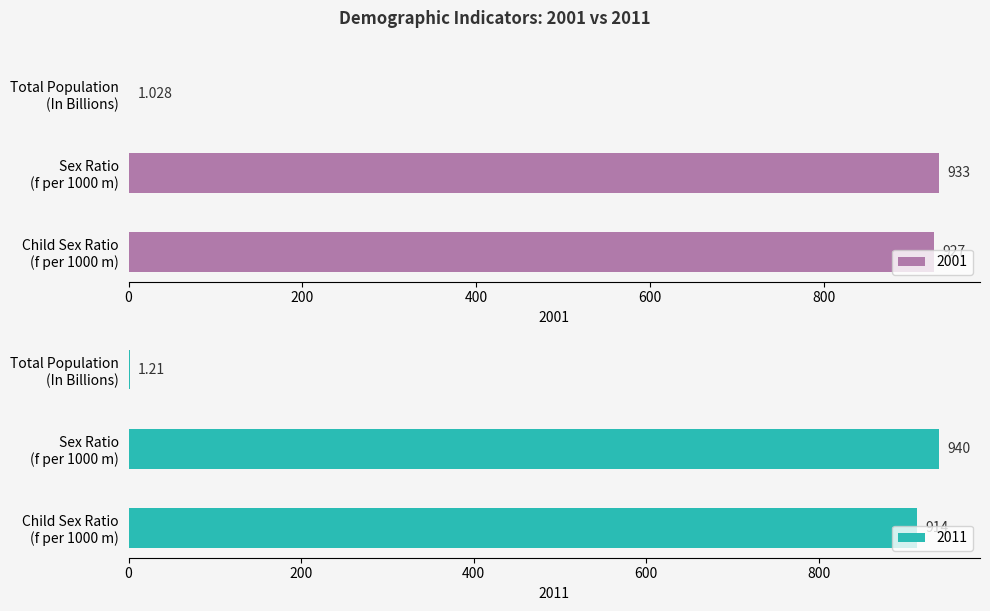

What are all the series names shown in the legend?

2001, 2011